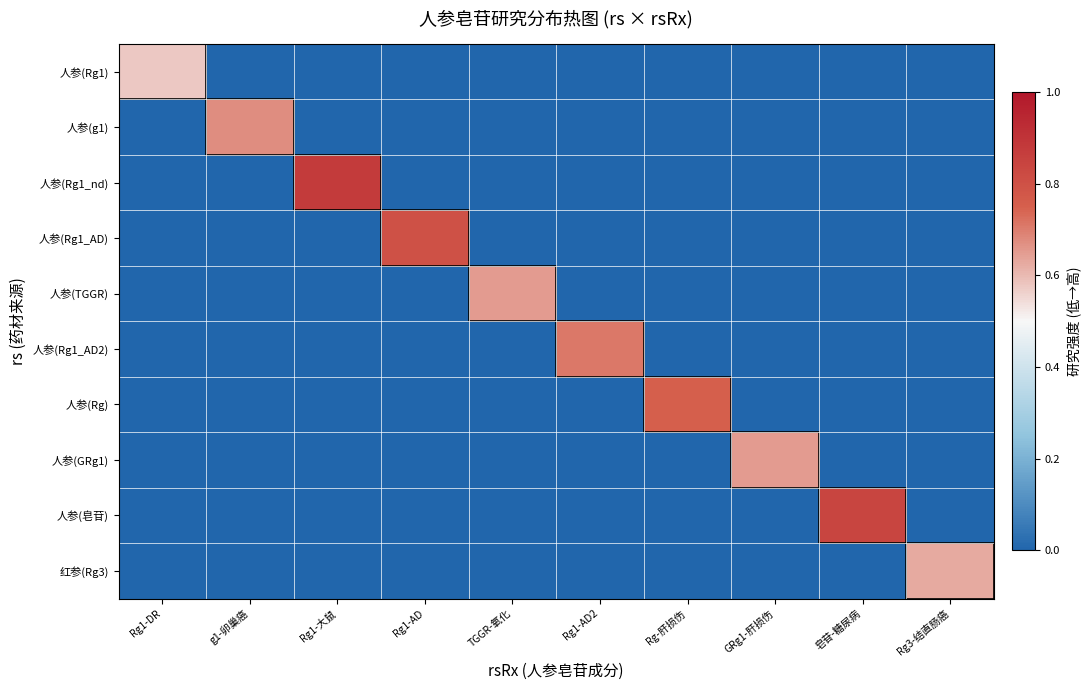

Reading left to right, extract all data points from this chart.

人参(Rg1): Rg1-DR=0.6	g1-卵巢癌=0.0	Rg1-大鼠=0.0	Rg1-AD=0.0	TGGR-氧化=0.0	Rg1-AD2=0.0	Rg-肝损伤=0.0	GRg1-肝损伤=0.0	皂苷-糖尿病=0.0	Rg3-结直肠癌=0.0
人参(g1): Rg1-DR=0.0	g1-卵巢癌=0.7	Rg1-大鼠=0.0	Rg1-AD=0.0	TGGR-氧化=0.0	Rg1-AD2=0.0	Rg-肝损伤=0.0	GRg1-肝损伤=0.0	皂苷-糖尿病=0.0	Rg3-结直肠癌=0.0
人参(Rg1_nd): Rg1-DR=0.0	g1-卵巢癌=0.0	Rg1-大鼠=0.9	Rg1-AD=0.0	TGGR-氧化=0.0	Rg1-AD2=0.0	Rg-肝损伤=0.0	GRg1-肝损伤=0.0	皂苷-糖尿病=0.0	Rg3-结直肠癌=0.0
人参(Rg1_AD): Rg1-DR=0.0	g1-卵巢癌=0.0	Rg1-大鼠=0.0	Rg1-AD=0.8	TGGR-氧化=0.0	Rg1-AD2=0.0	Rg-肝损伤=0.0	GRg1-肝损伤=0.0	皂苷-糖尿病=0.0	Rg3-结直肠癌=0.0
人参(TGGR): Rg1-DR=0.0	g1-卵巢癌=0.0	Rg1-大鼠=0.0	Rg1-AD=0.0	TGGR-氧化=0.7	Rg1-AD2=0.0	Rg-肝损伤=0.0	GRg1-肝损伤=0.0	皂苷-糖尿病=0.0	Rg3-结直肠癌=0.0
人参(Rg1_AD2): Rg1-DR=0.0	g1-卵巢癌=0.0	Rg1-大鼠=0.0	Rg1-AD=0.0	TGGR-氧化=0.0	Rg1-AD2=0.7	Rg-肝损伤=0.0	GRg1-肝损伤=0.0	皂苷-糖尿病=0.0	Rg3-结直肠癌=0.0
人参(Rg): Rg1-DR=0.0	g1-卵巢癌=0.0	Rg1-大鼠=0.0	Rg1-AD=0.0	TGGR-氧化=0.0	Rg1-AD2=0.0	Rg-肝损伤=0.8	GRg1-肝损伤=0.0	皂苷-糖尿病=0.0	Rg3-结直肠癌=0.0
人参(GRg1): Rg1-DR=0.0	g1-卵巢癌=0.0	Rg1-大鼠=0.0	Rg1-AD=0.0	TGGR-氧化=0.0	Rg1-AD2=0.0	Rg-肝损伤=0.0	GRg1-肝损伤=0.6	皂苷-糖尿病=0.0	Rg3-结直肠癌=0.0
人参(皂苷): Rg1-DR=0.0	g1-卵巢癌=0.0	Rg1-大鼠=0.0	Rg1-AD=0.0	TGGR-氧化=0.0	Rg1-AD2=0.0	Rg-肝损伤=0.0	GRg1-肝损伤=0.0	皂苷-糖尿病=0.8	Rg3-结直肠癌=0.0
红参(Rg3): Rg1-DR=0.0	g1-卵巢癌=0.0	Rg1-大鼠=0.0	Rg1-AD=0.0	TGGR-氧化=0.0	Rg1-AD2=0.0	Rg-肝损伤=0.0	GRg1-肝损伤=0.0	皂苷-糖尿病=0.0	Rg3-结直肠癌=0.6